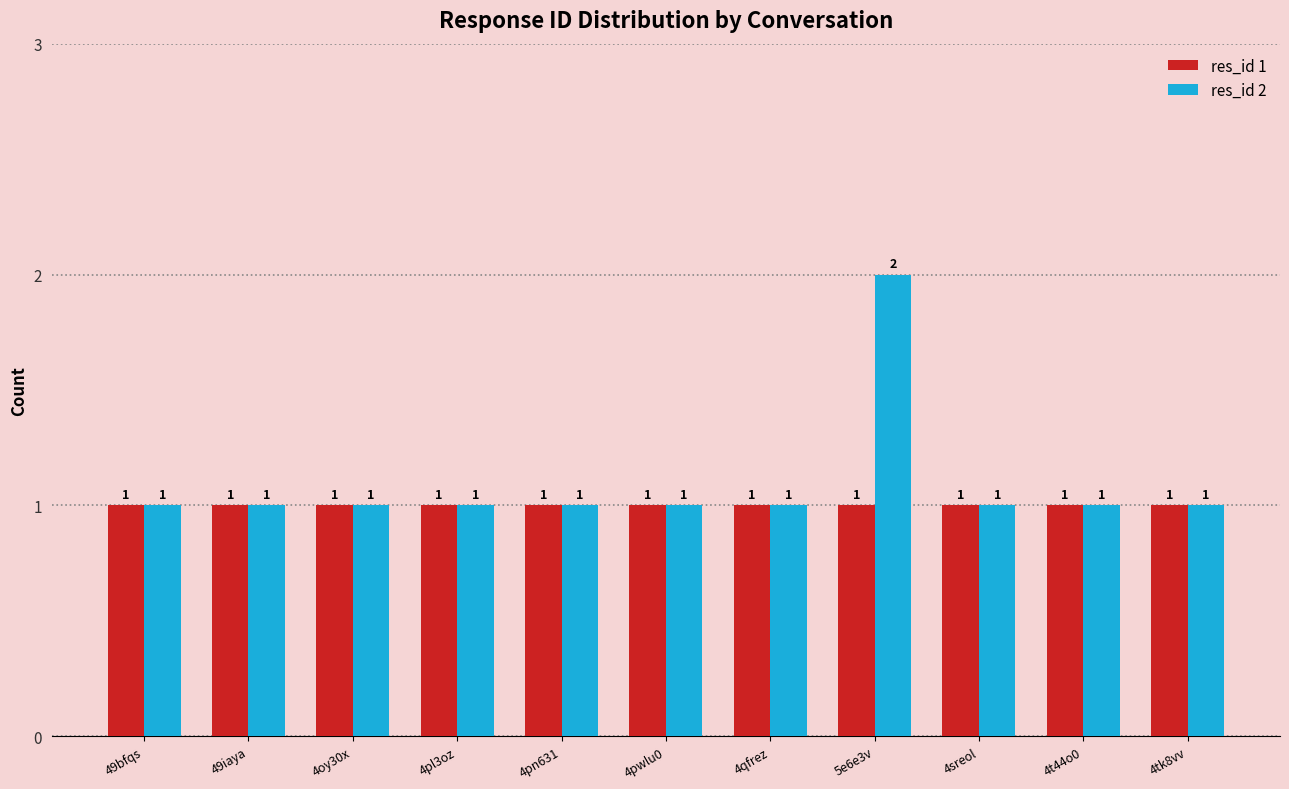

The value of res_id 1 at 5e6e3v is 0. True or false?

False